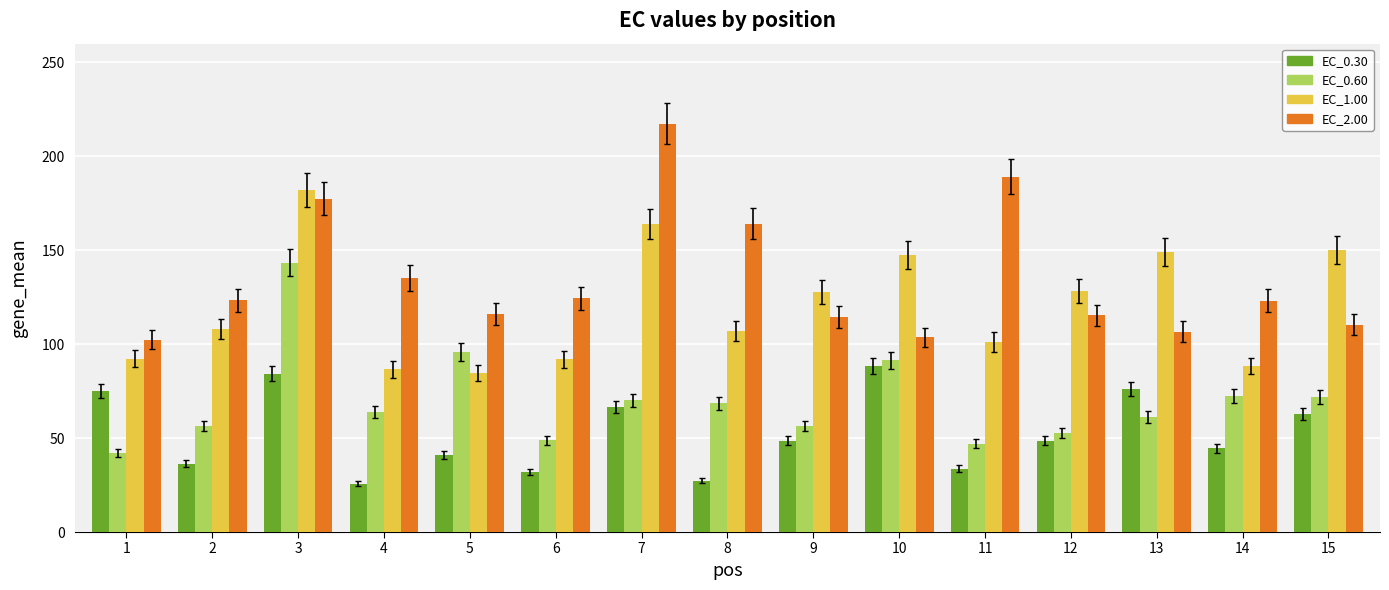

Count the number of categories in the chart.

15